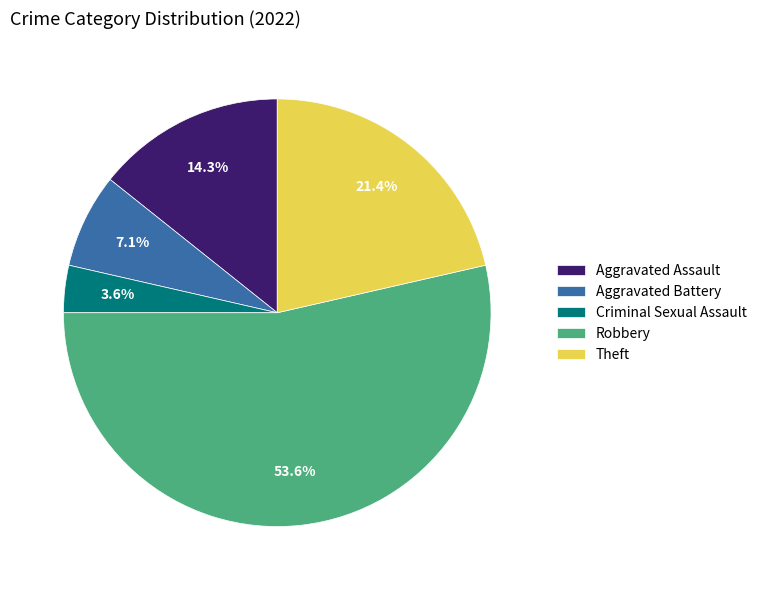

To the nearest percent, what is the difference between the largest and smallest slice percentages?

50%